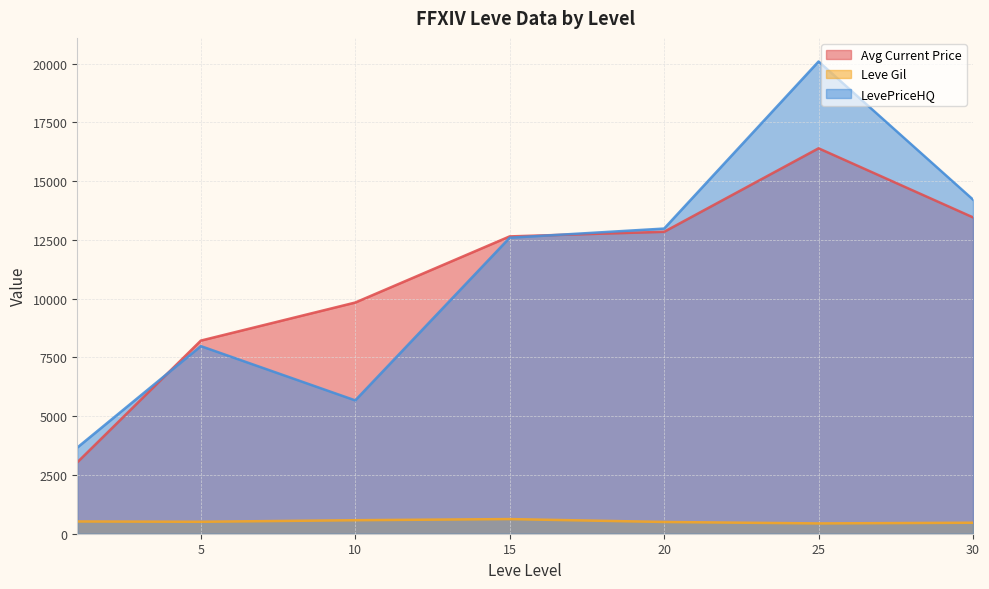

What is the difference between the second highest and second lowest values in the Avg Current Price series?

5244.1